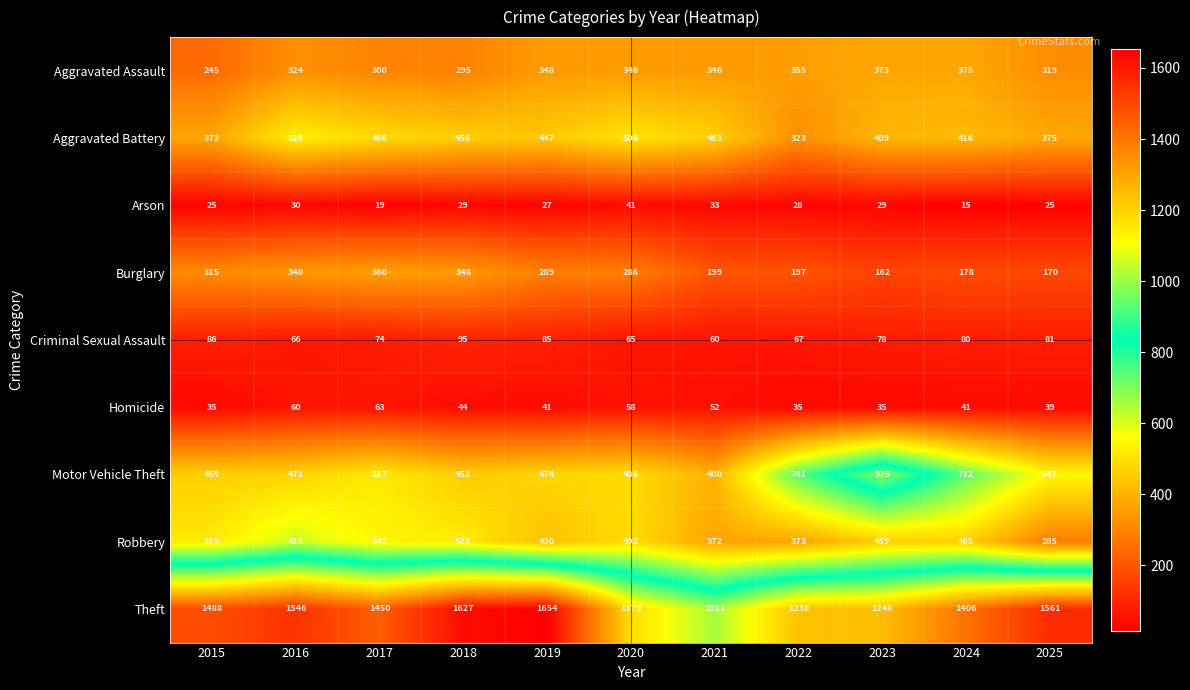

At which label is Robbery closest to 451?

2023